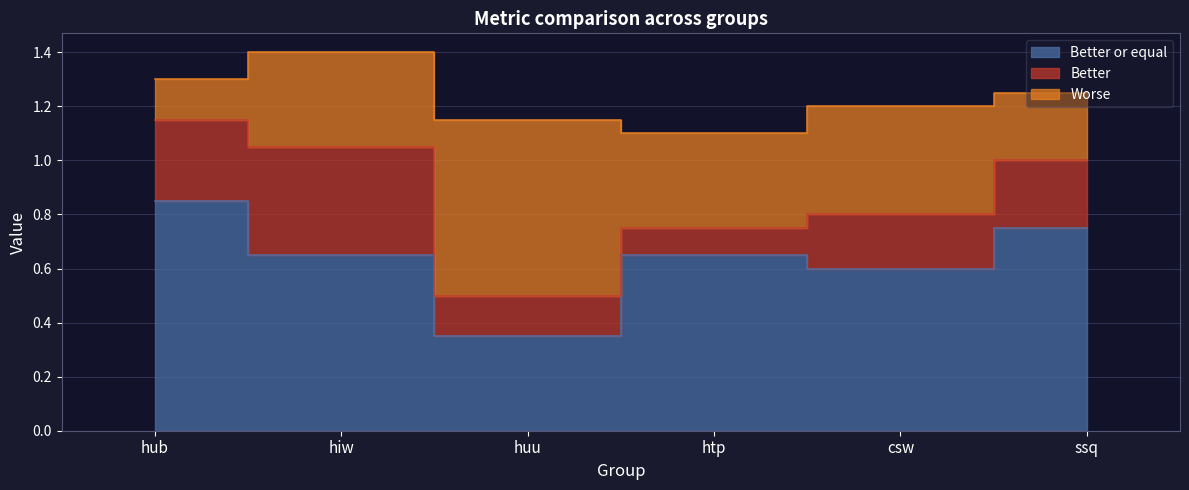

At which category does Better reach its first local peak?

hiw